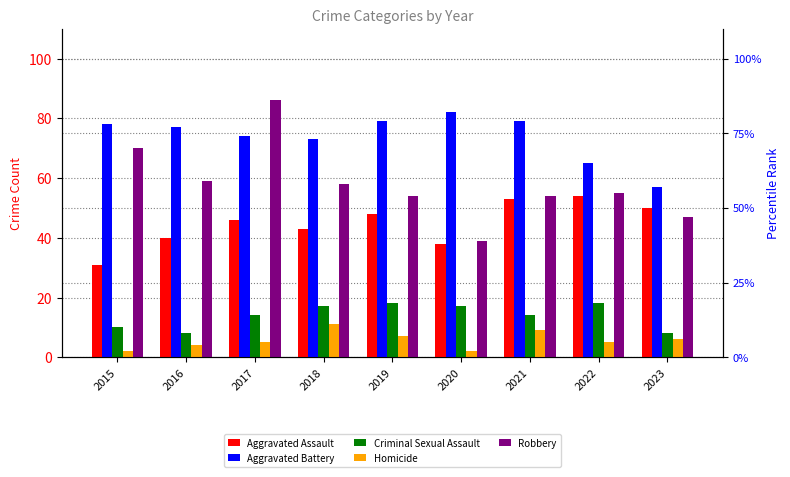

List the labels in order of Aggravated Battery value, smallest first.

2023, 2022, 2018, 2017, 2016, 2015, 2019, 2021, 2020